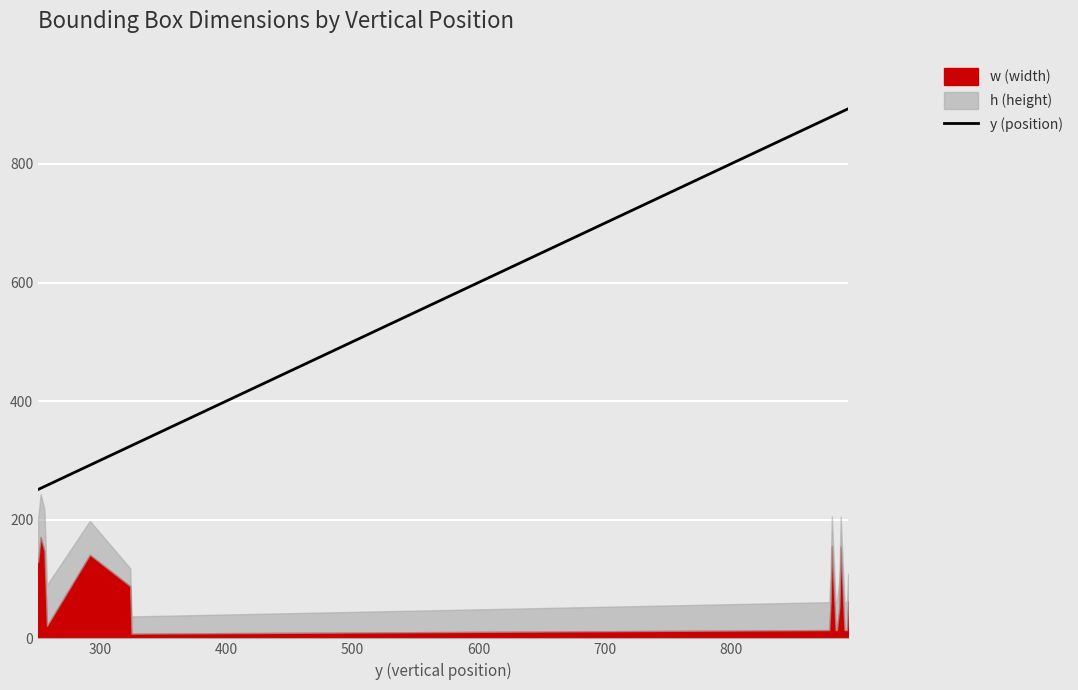

How many data points are above 880?

9